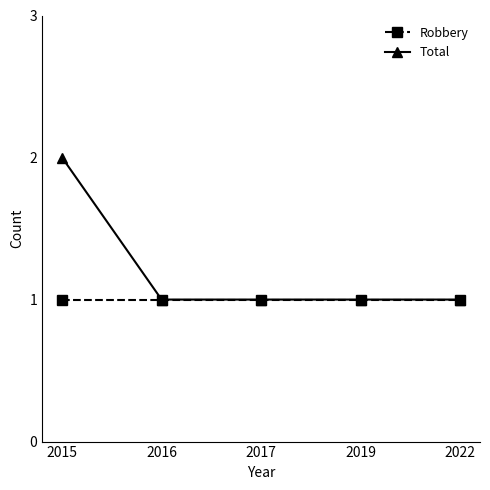

True or false: Robbery has a value of 0 at 2022.

False